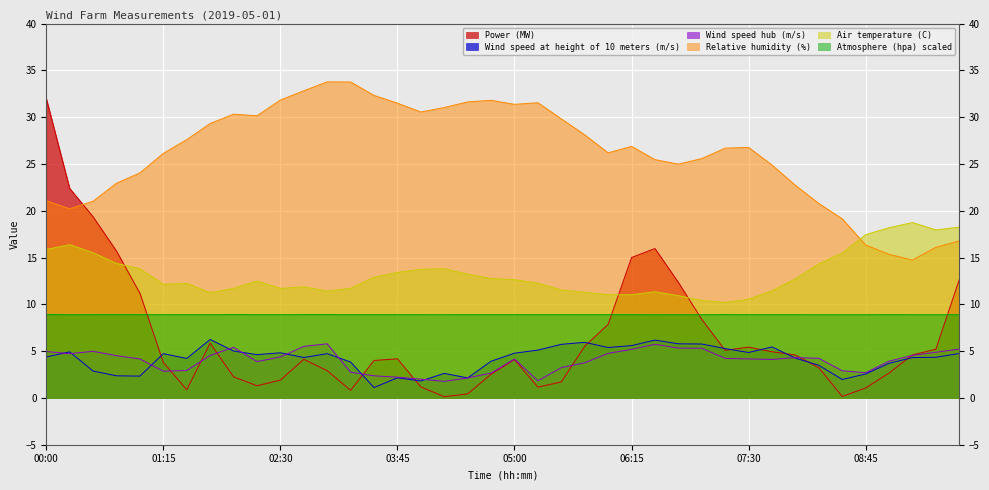

At how many categories does at least one series exceed 1?

40